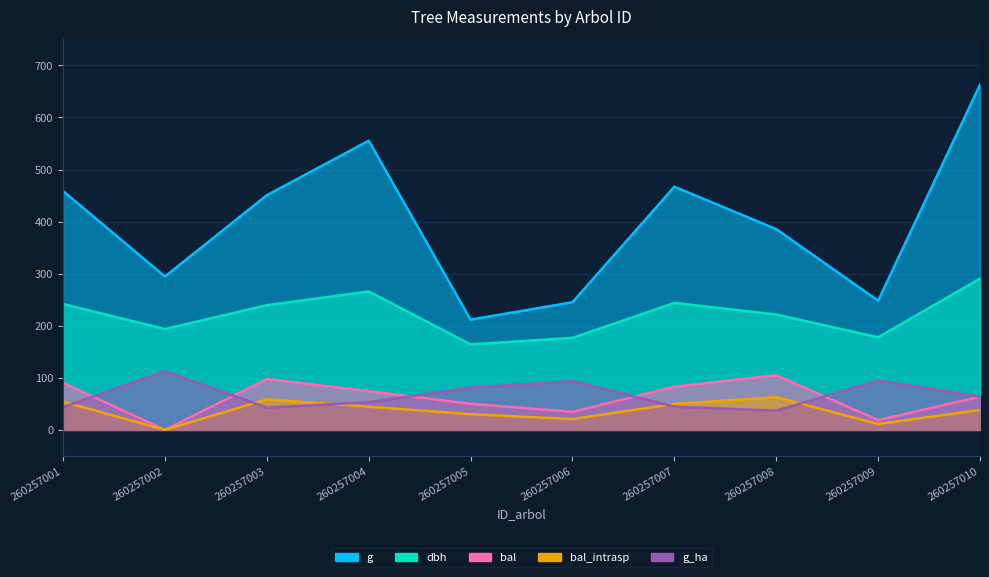

How many data points in g_ha are less than 63?

5